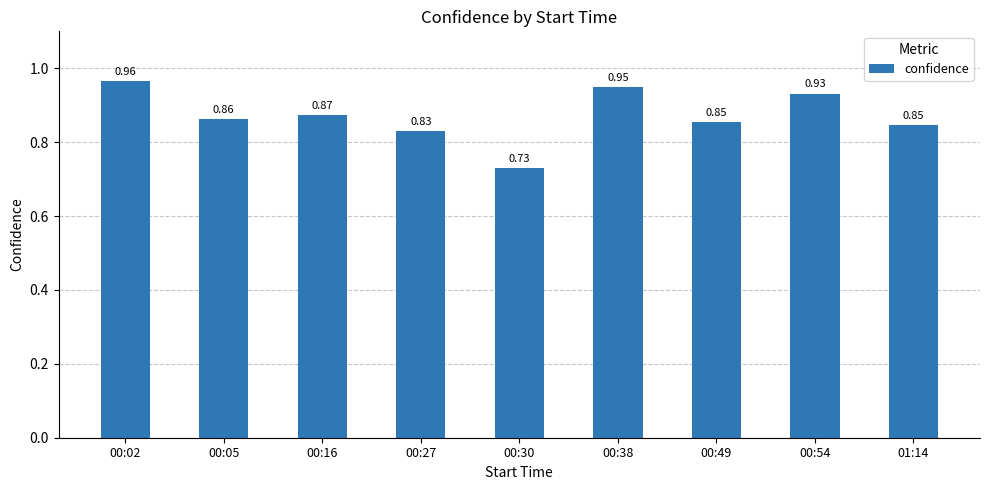

What is the sum of all values?

7.8